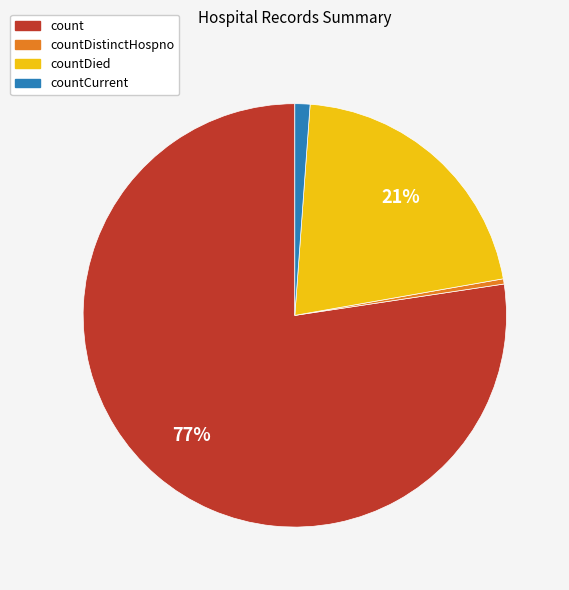

Does any single category account for the majority?

Yes